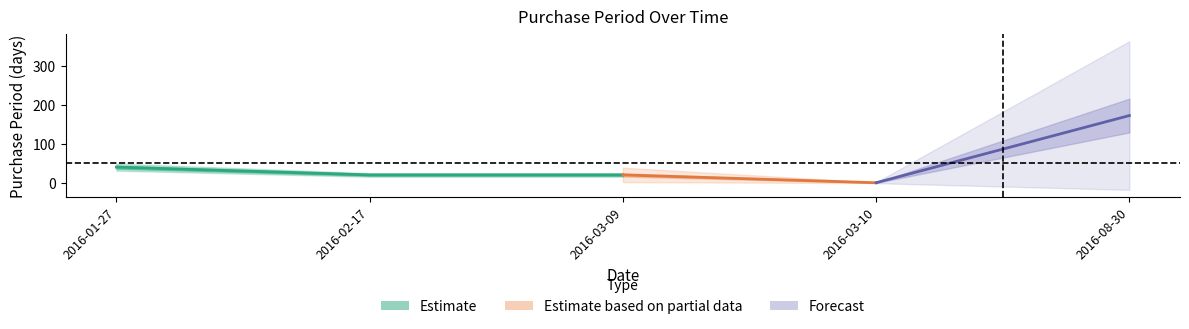

Count the values in the range 21 to 41.

3